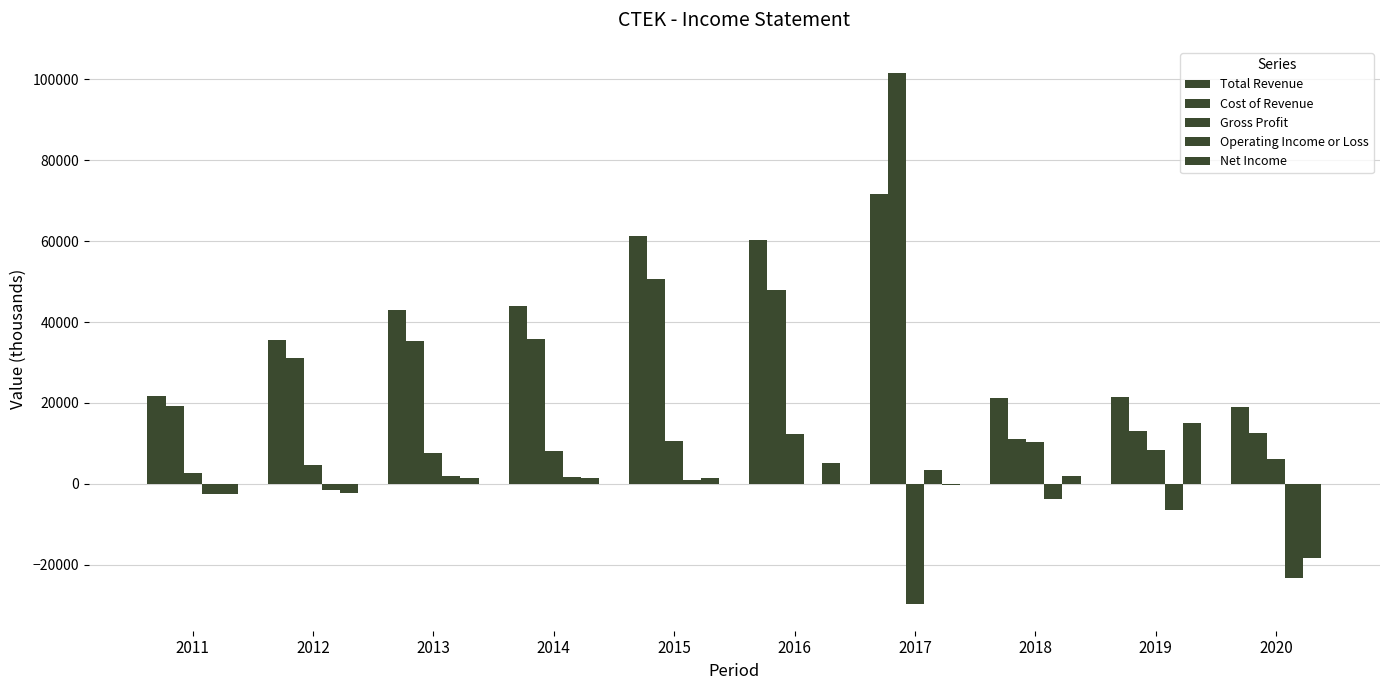

Are the bars grouped side by side (vs. stacked)?

Yes